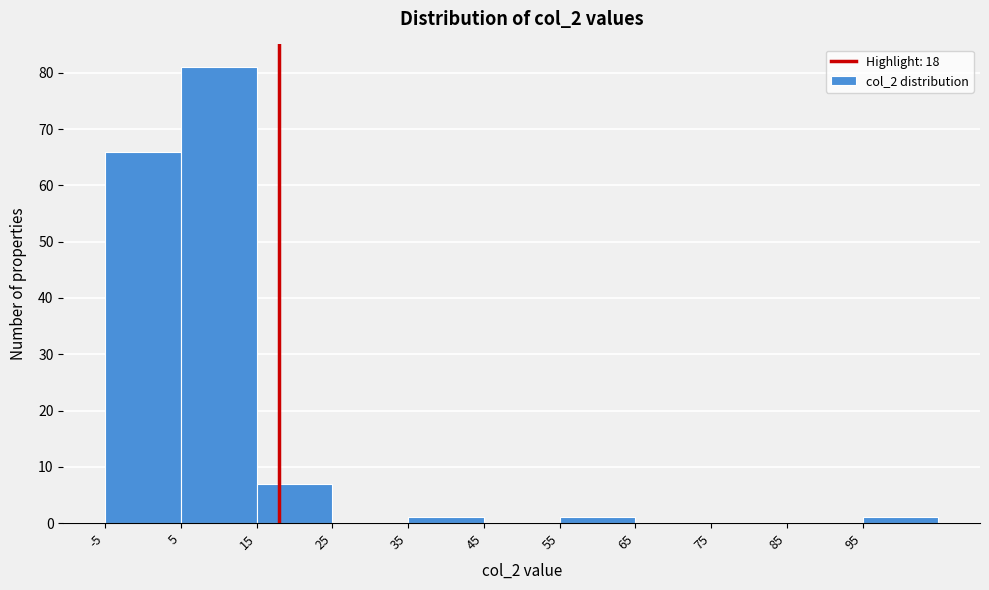

Reading left to right, transcribe this chart: for each bar, give the range it covers on the x-axis and its height. The values are not printed on the chart, so give them approximately, as read against the axis.

-5 to 5: 66
5 to 15: 81
15 to 25: 7
25 to 35: 0
35 to 45: 1
45 to 55: 0
55 to 65: 1
65 to 75: 0
75 to 85: 0
85 to 95: 0
95 to 105: 1